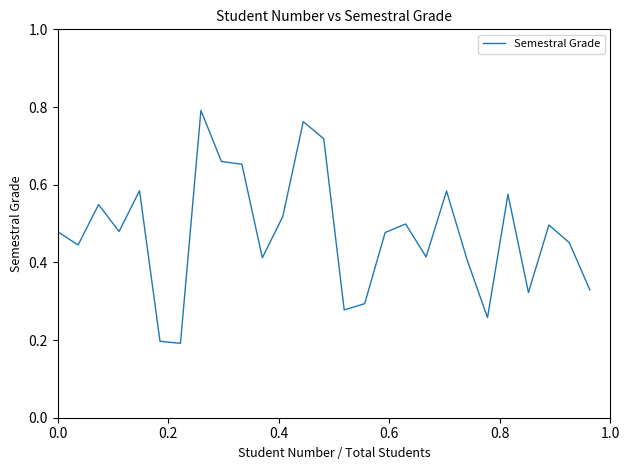

Is this an area chart (filled region under the line)?

No